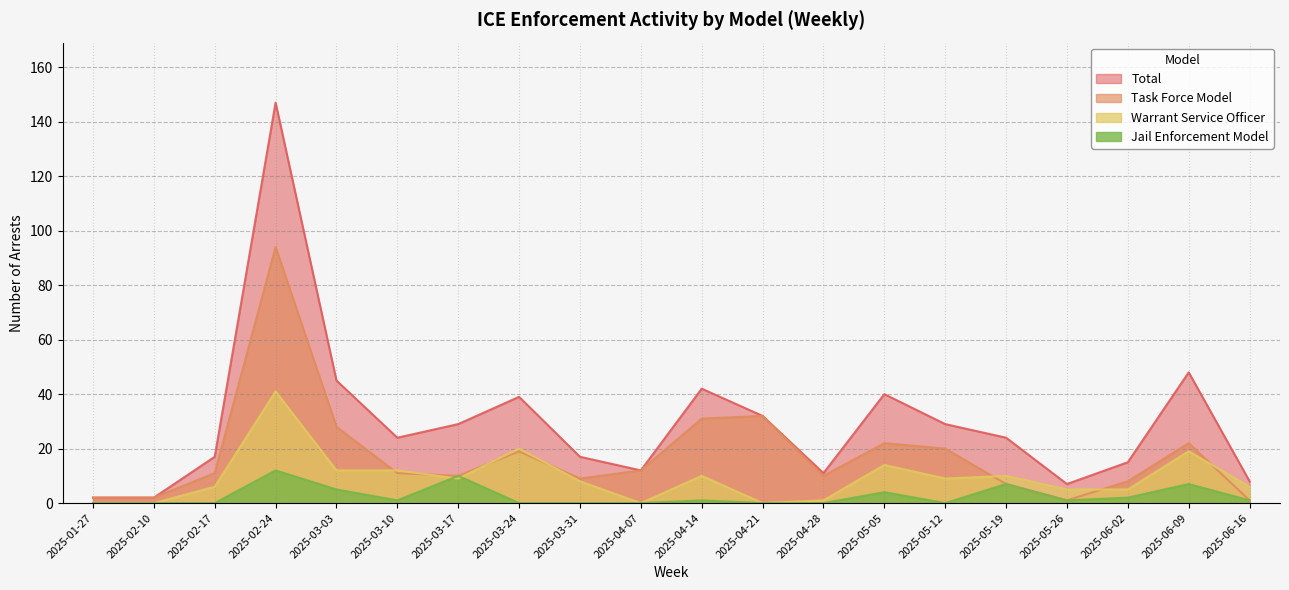

At how many categories does at least one series exceed 0?

20